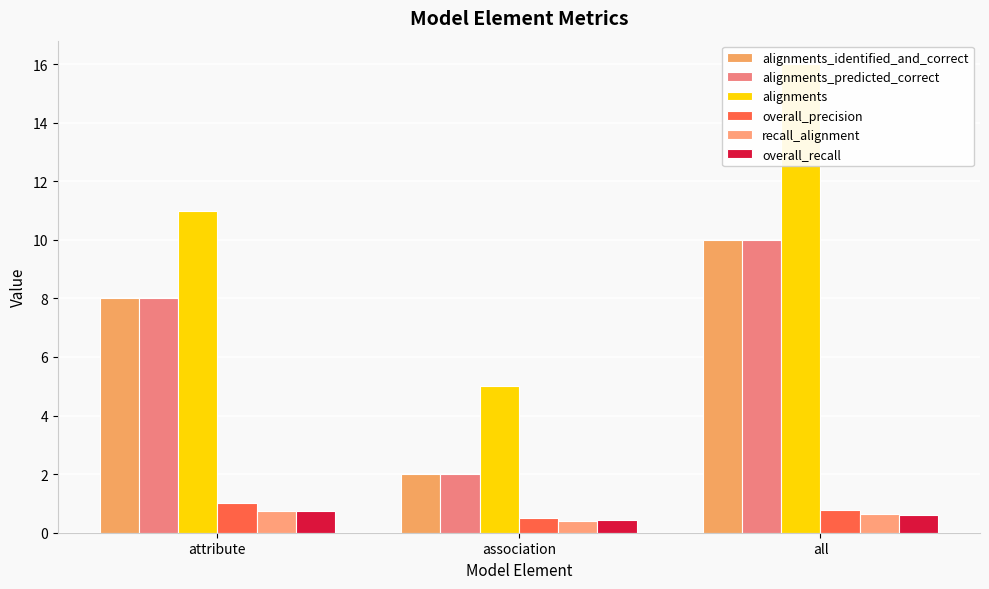

How many values in the alignments series exceed 11?

1